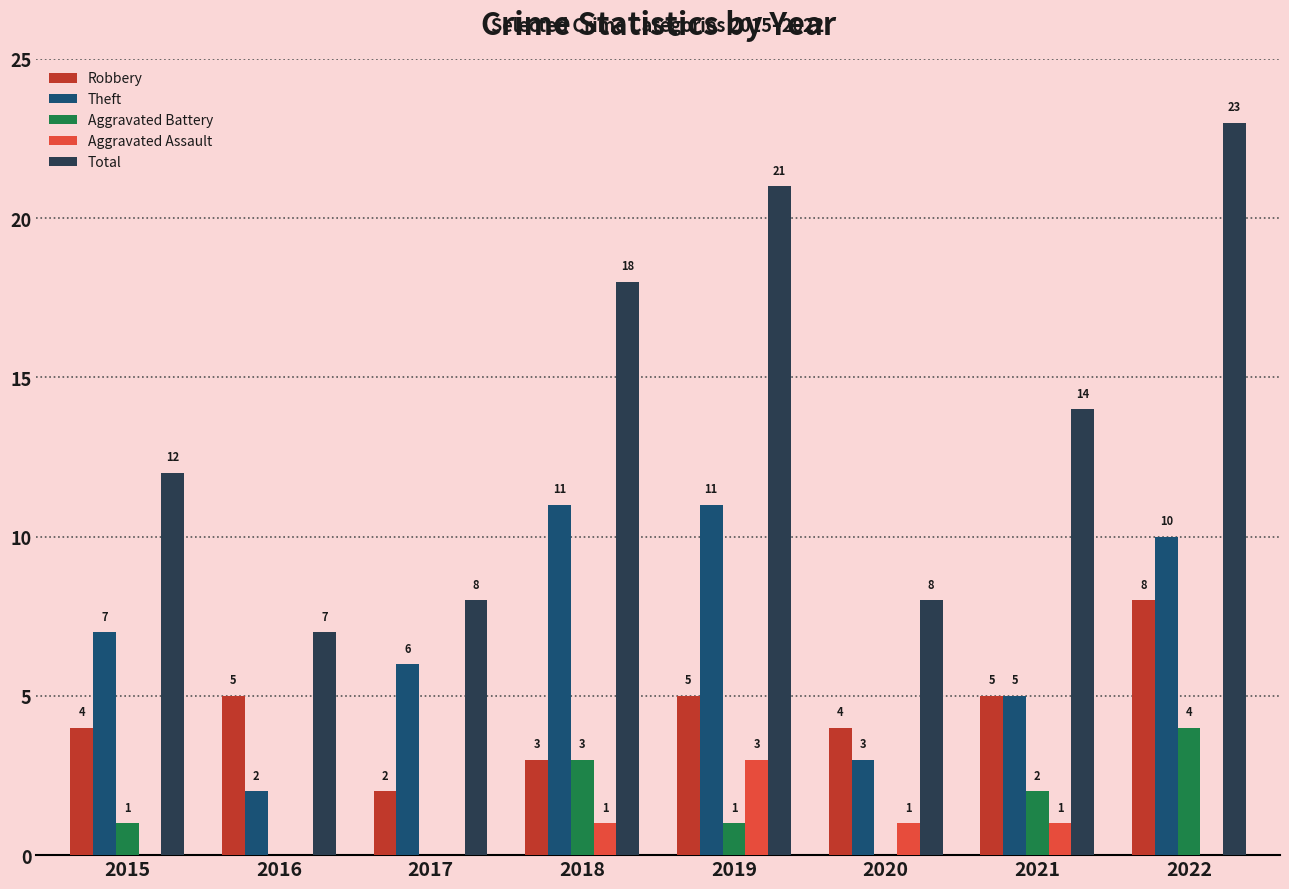

Count the number of categories in the chart.

8